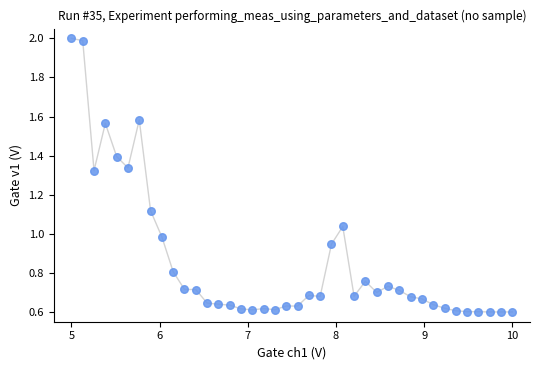

What is the range of Y values (max minus min)?

1.4